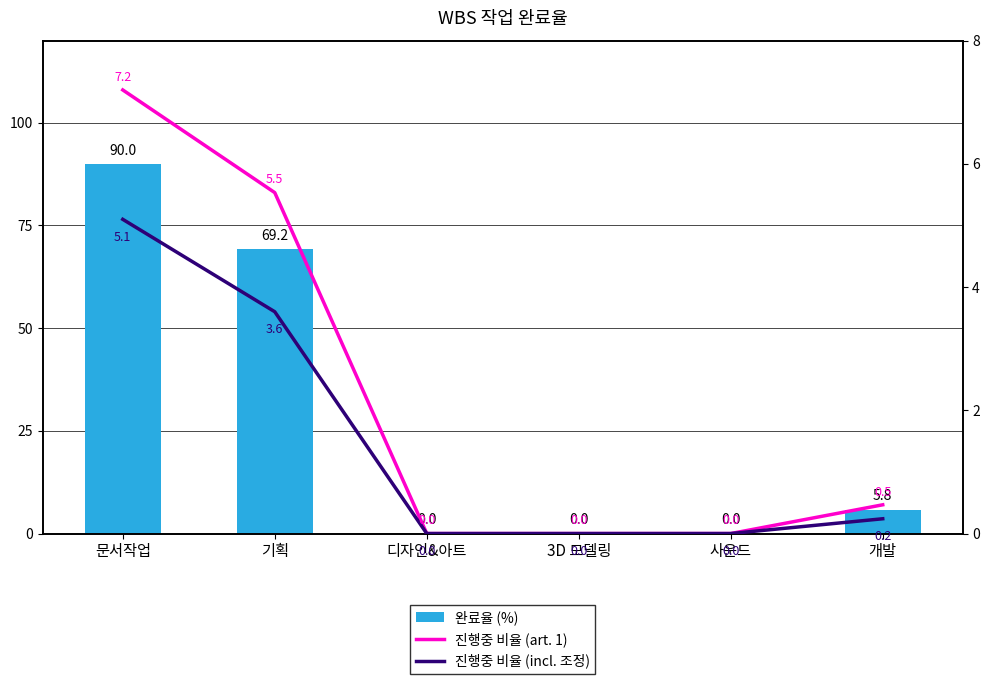

What is the label of the 2nd bar from the left?

기획